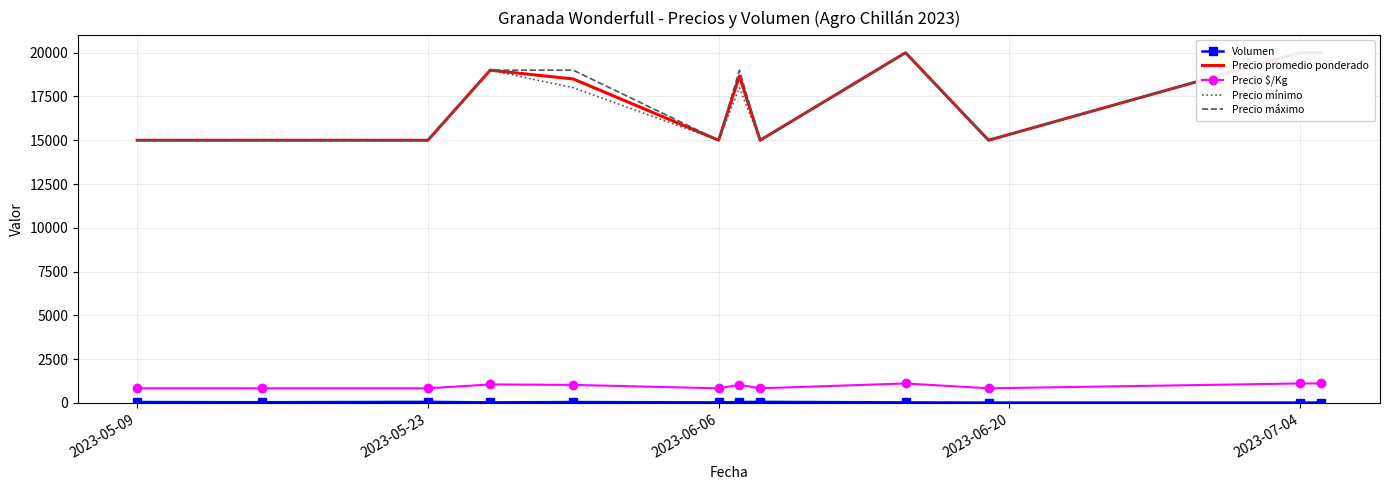

How many lines are shown in the chart?

5